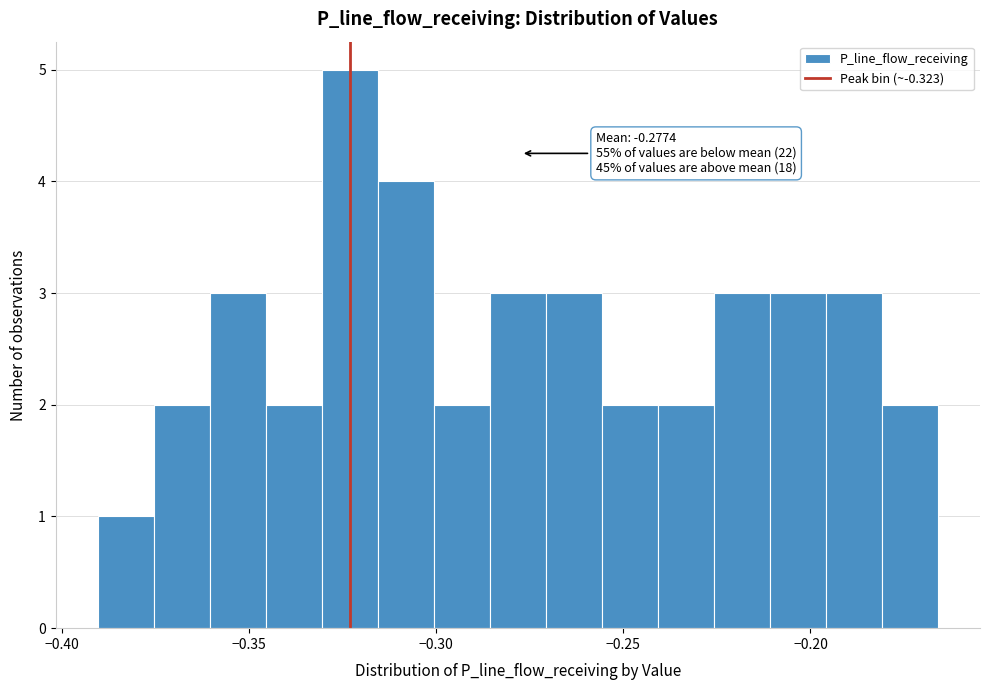

Read against the x-axis, roughly where is the centre of the tallest bar?

-0.325